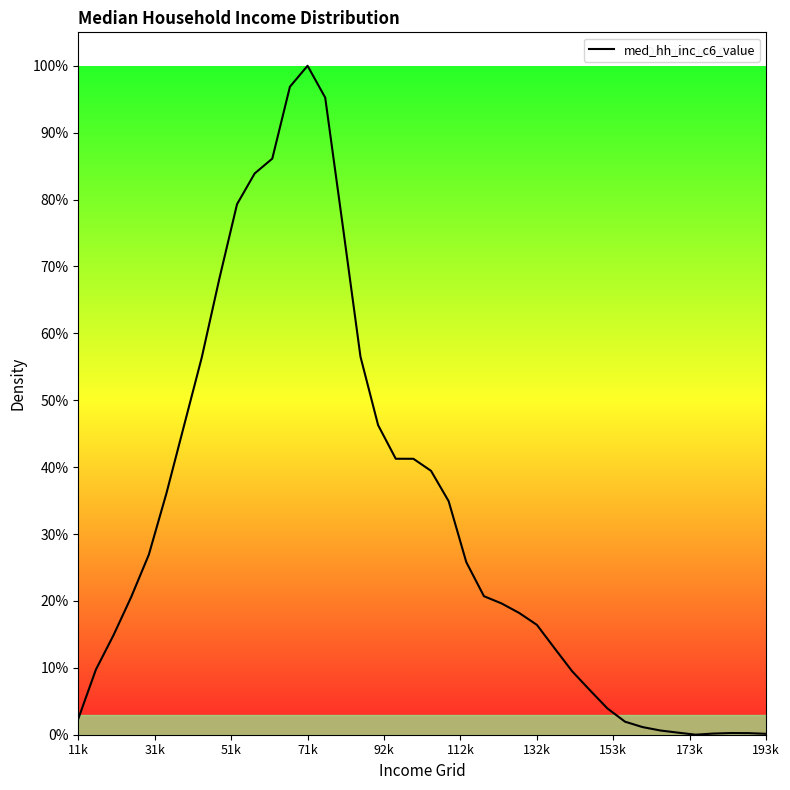

Does the chart have visible grid lines?

No